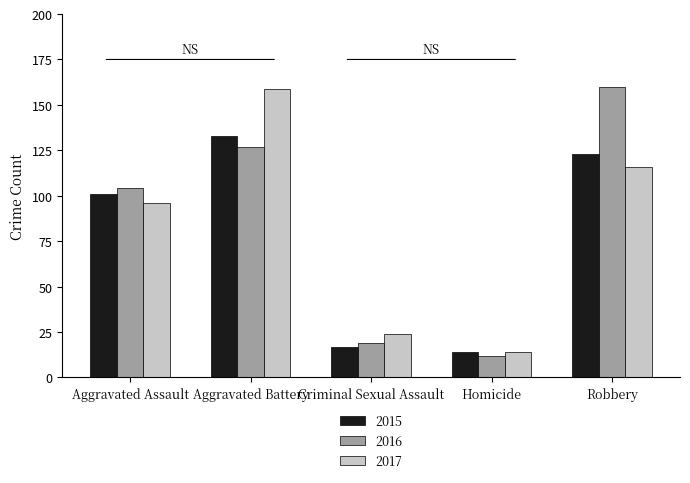

Which series has the largest range (max minus min)?

2016